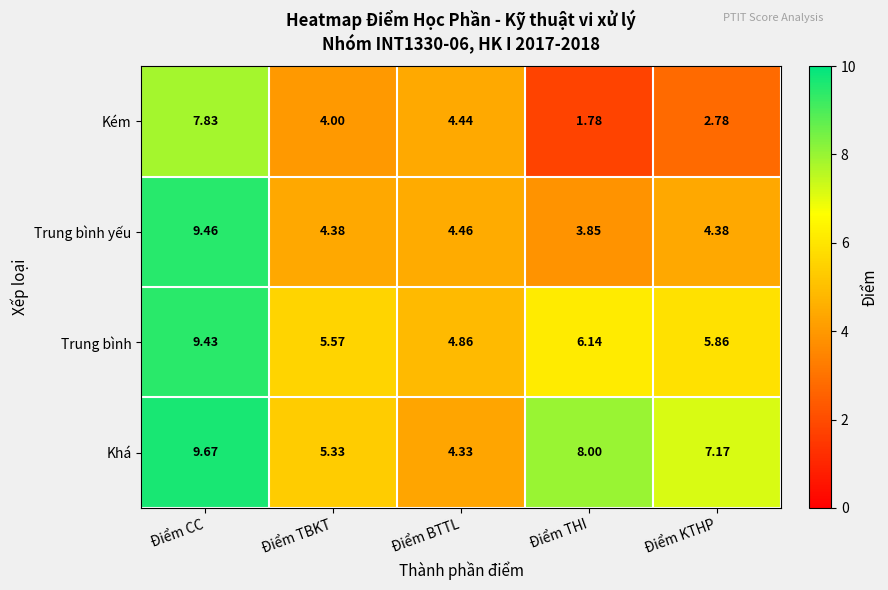

At which label does Khá first exceed 7?

Điểm CC